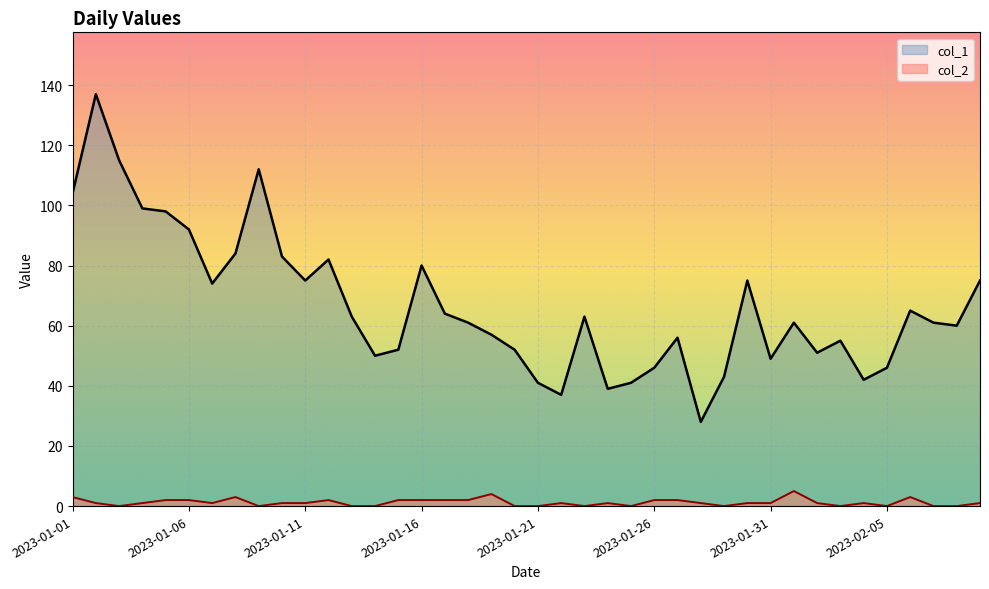

True or false: col_2 has more than 0 points higher than both neighbors.

True